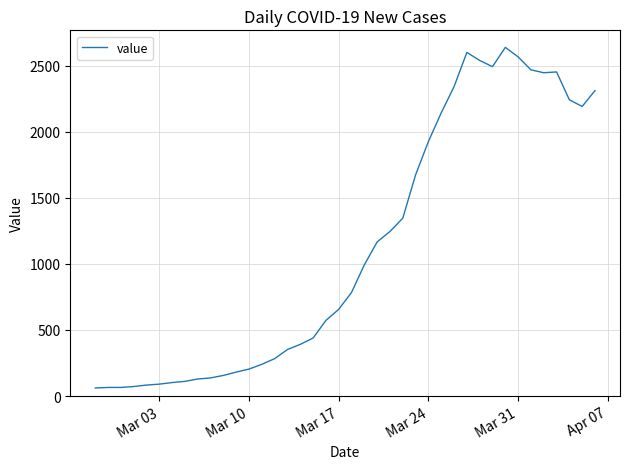

What is the maximum value shown in the chart?

2638